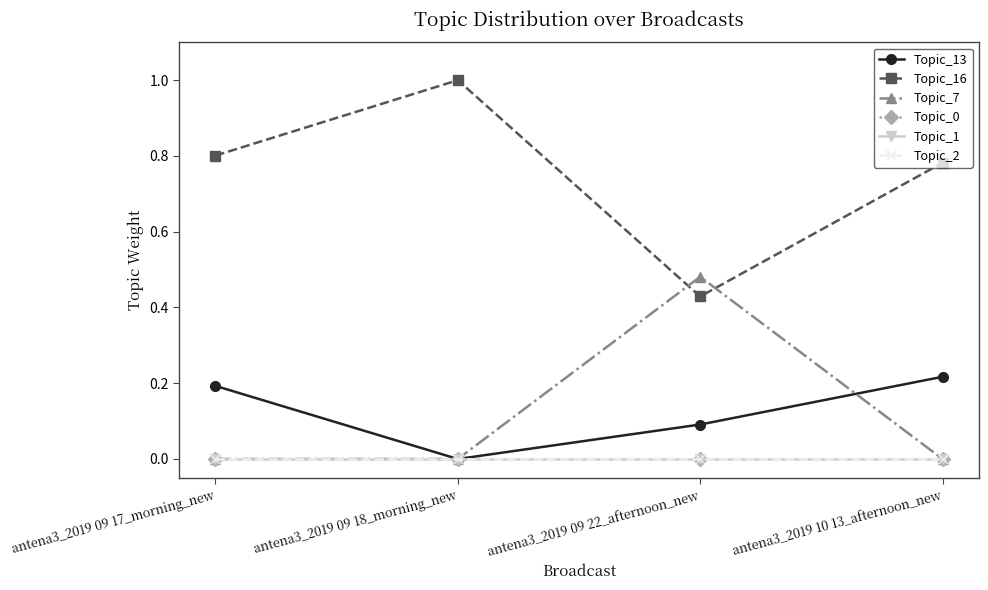

What is the value of the Topic_7 point at the 3rd from the left?

0.5